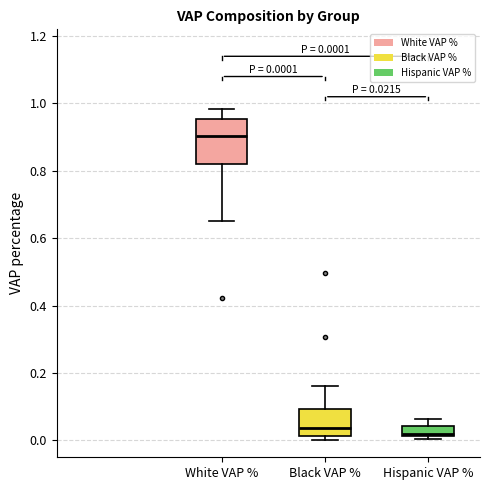

Which box is the tallest, from its lower edge to its upper edge?

White VAP %